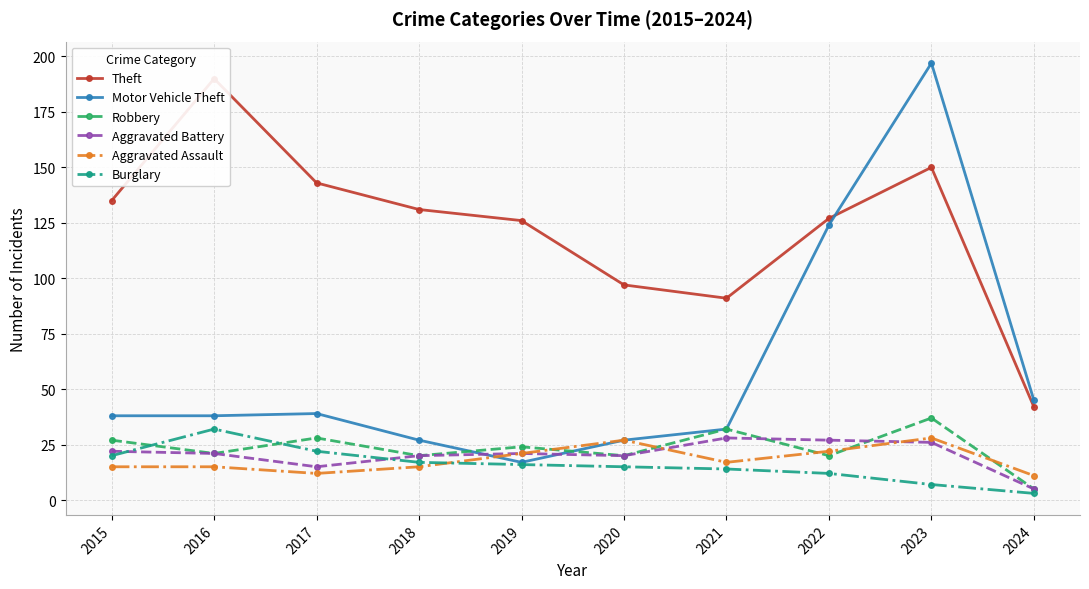

The value of Aggravated Battery at 2022 is 6. True or false?

False